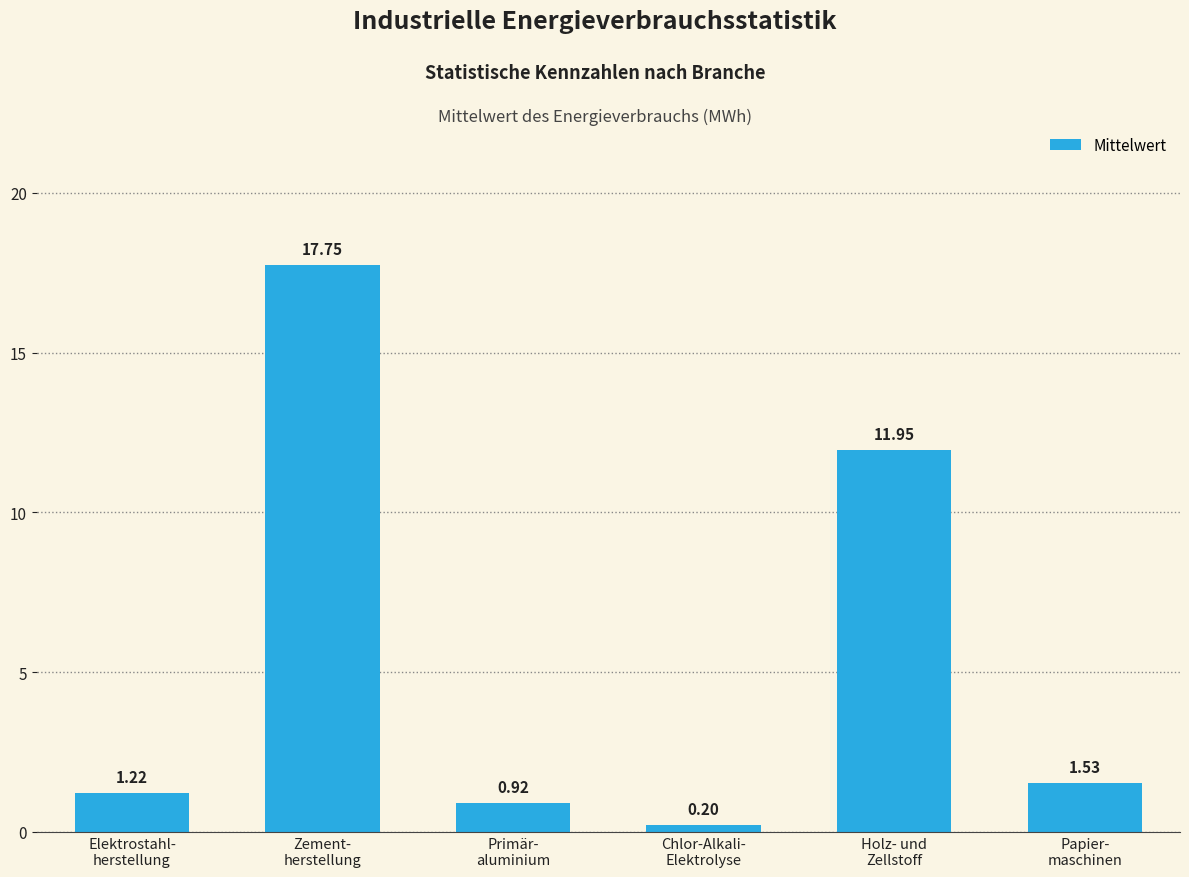

What is the average value?

5.6